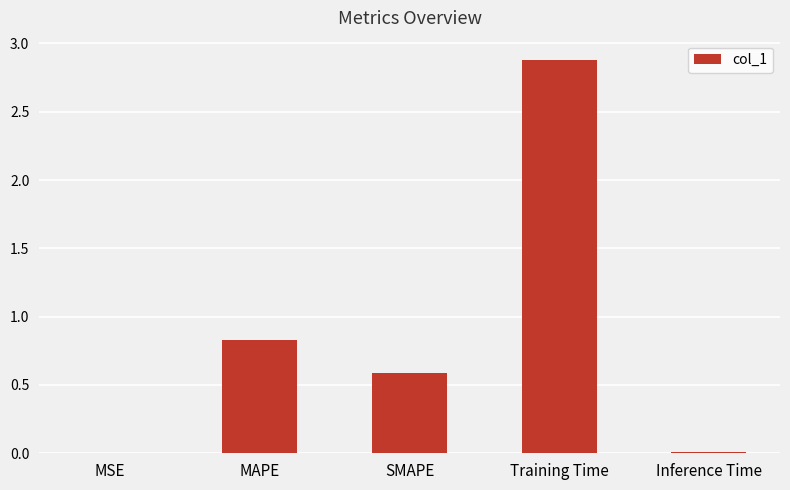

Which has a higher value, SMAPE or MAPE?

MAPE